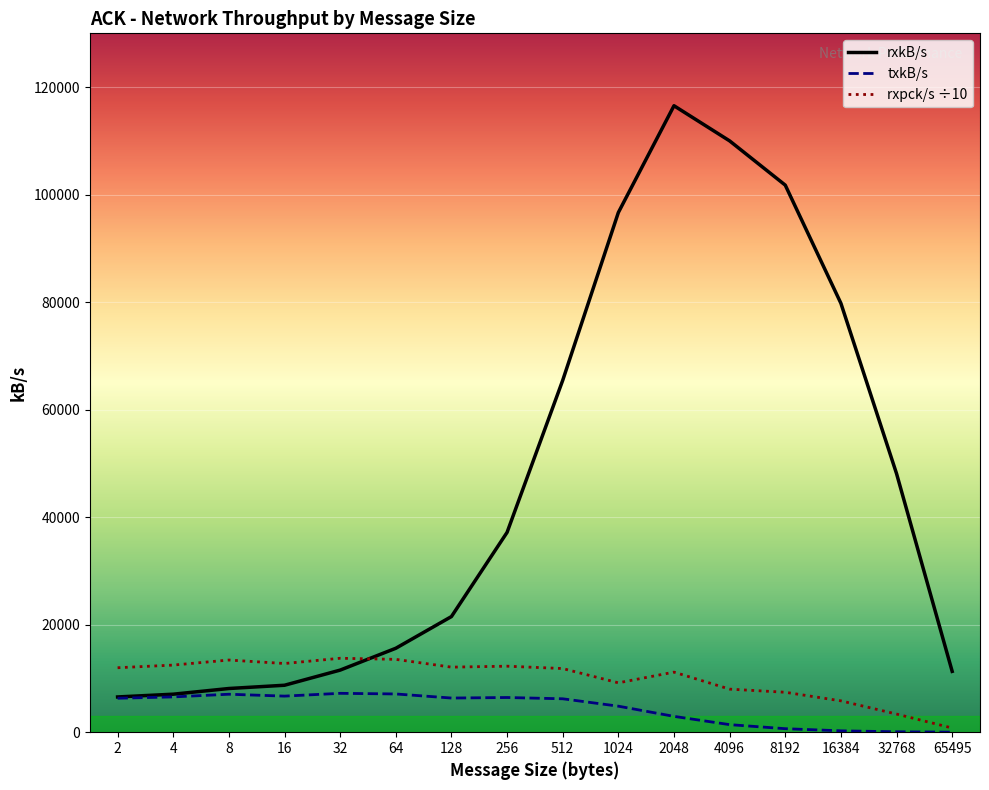

What is the greatest value displayed?

116532.5